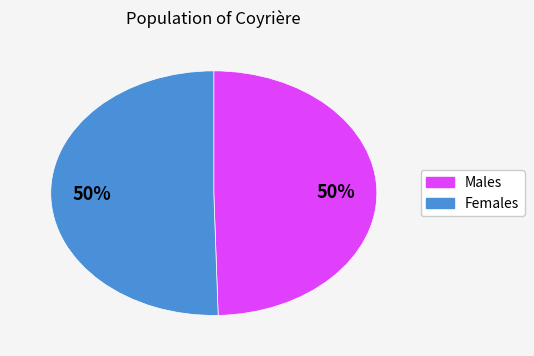

To the nearest percent, what is the average slice percentage?

50%